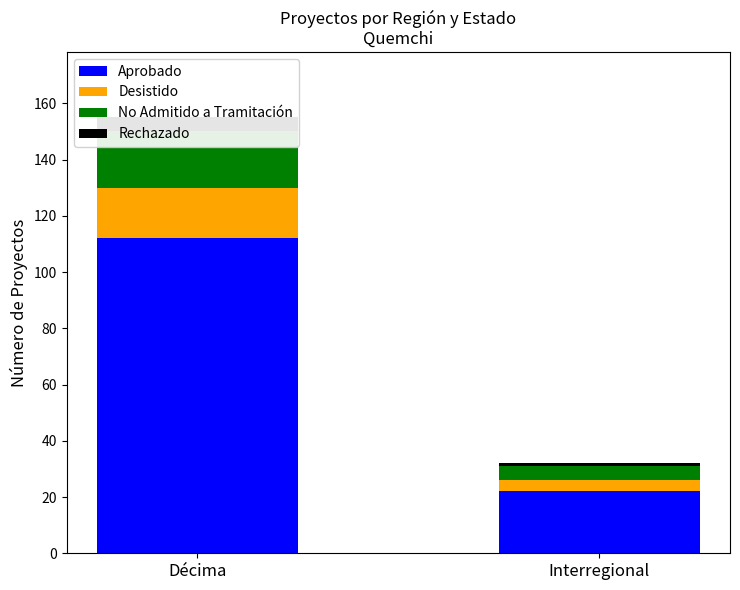

What are all the series names shown in the legend?

Aprobado, Desistido, No Admitido a Tramitación, Rechazado